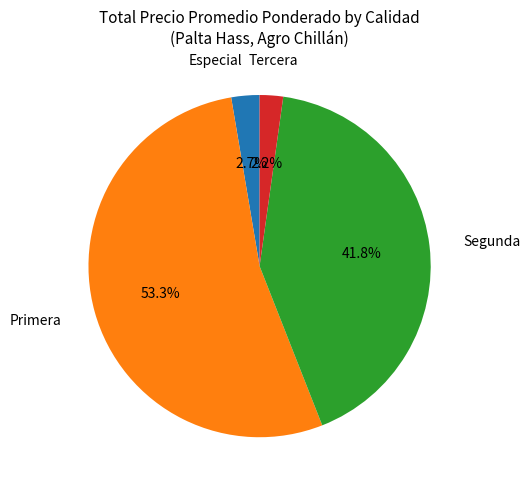

Does any single category account for the majority?

Yes